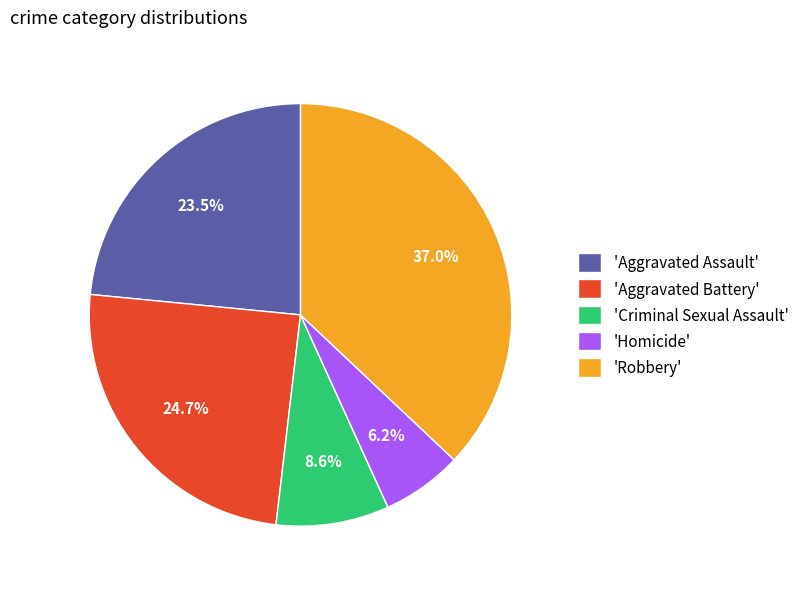

Which category has the biggest portion of the pie?

'Robbery'